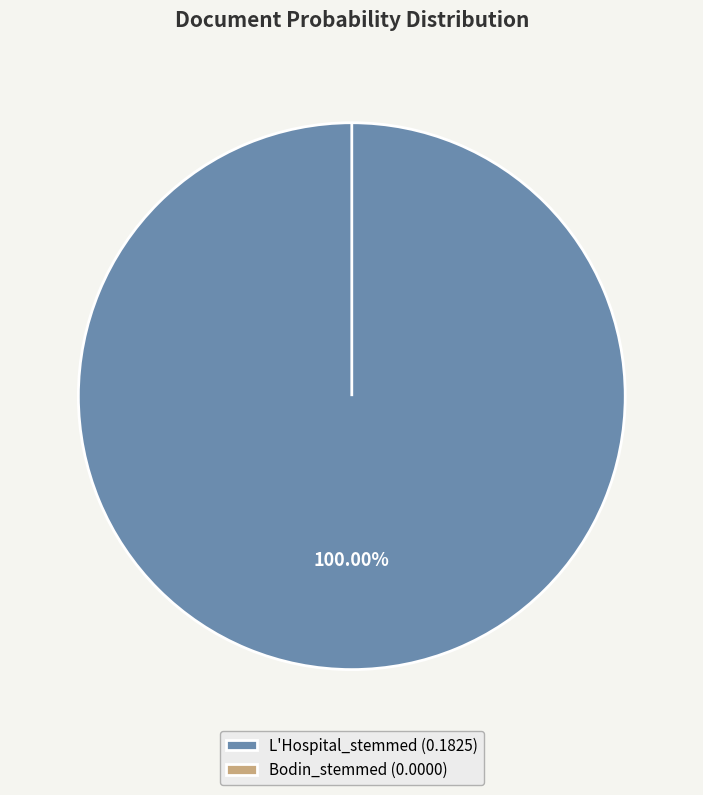

How many segments does this pie chart have?

2